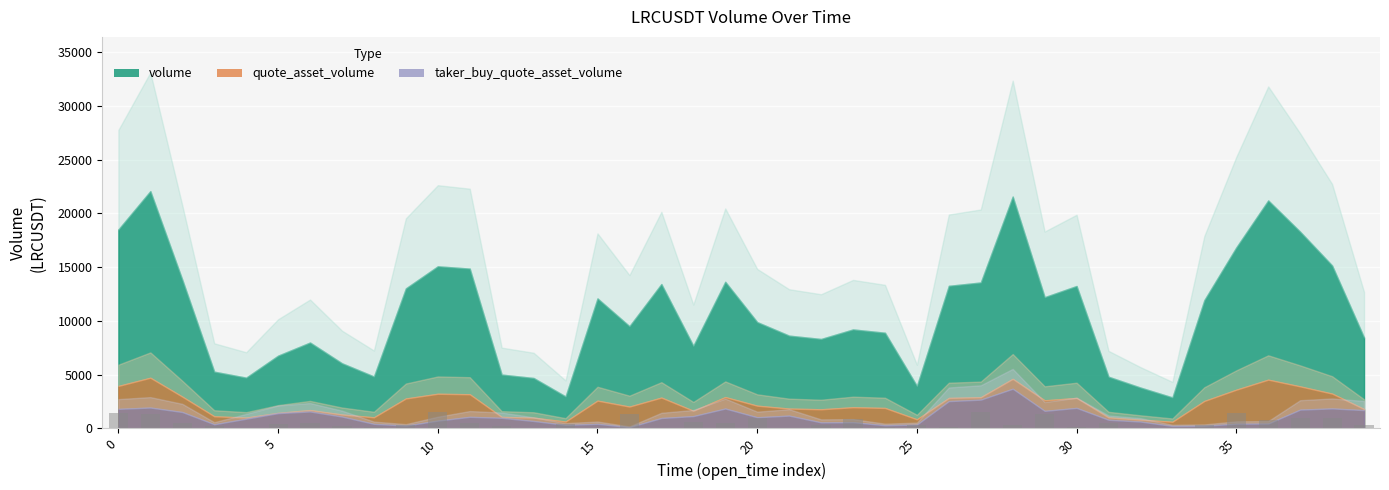

What is the sum of all values?

21971.8